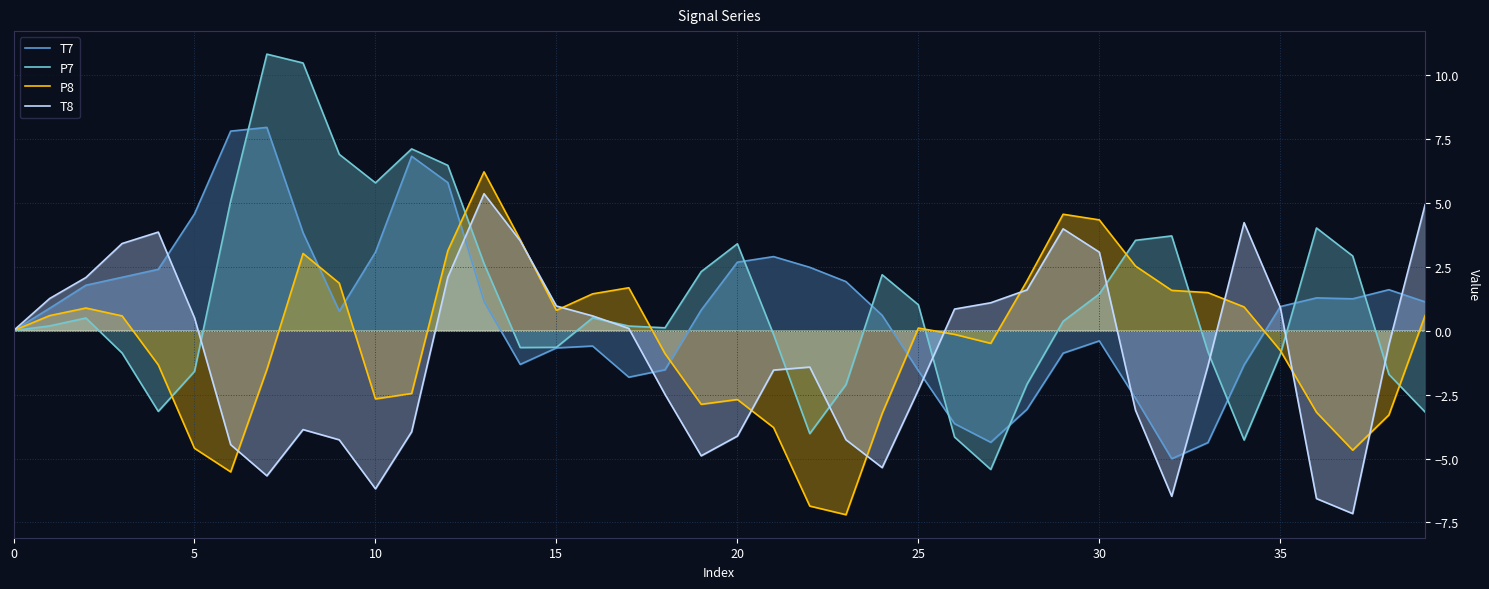

List the series in order of their peak value, highest first.

P7, T7, P8, T8